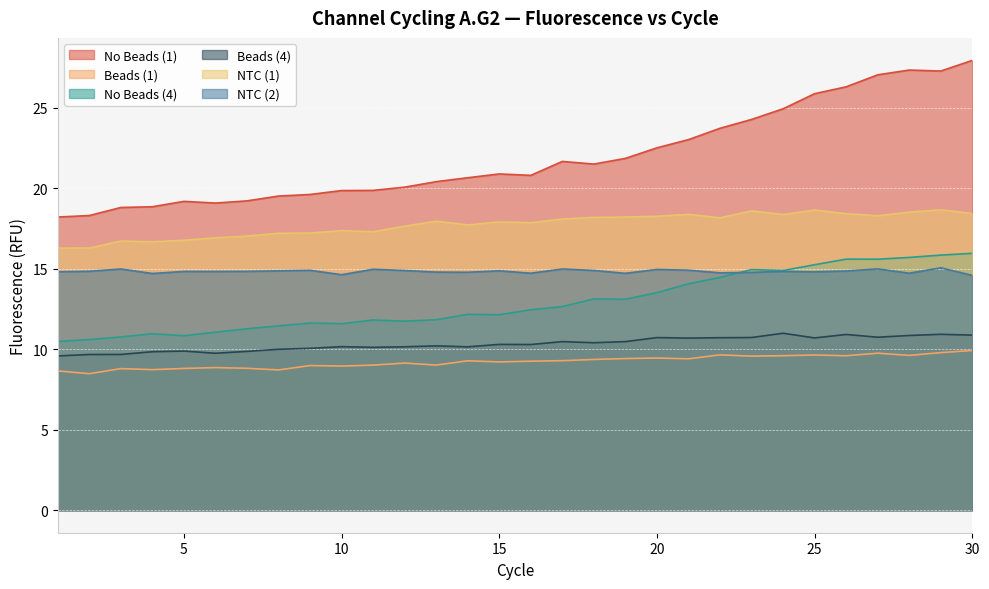

How many lines are shown in the chart?

6